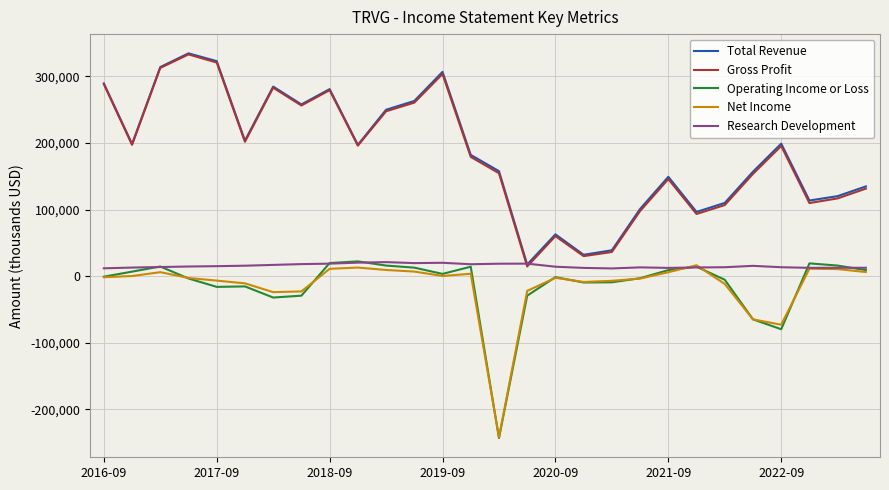

What is the minimum value shown in the chart?

-243000